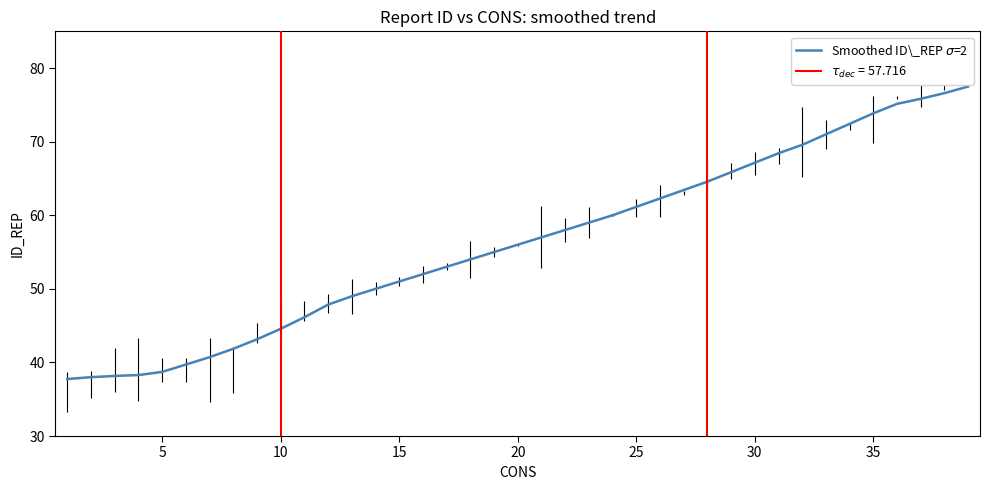

Count the number of categories in the chart.

39